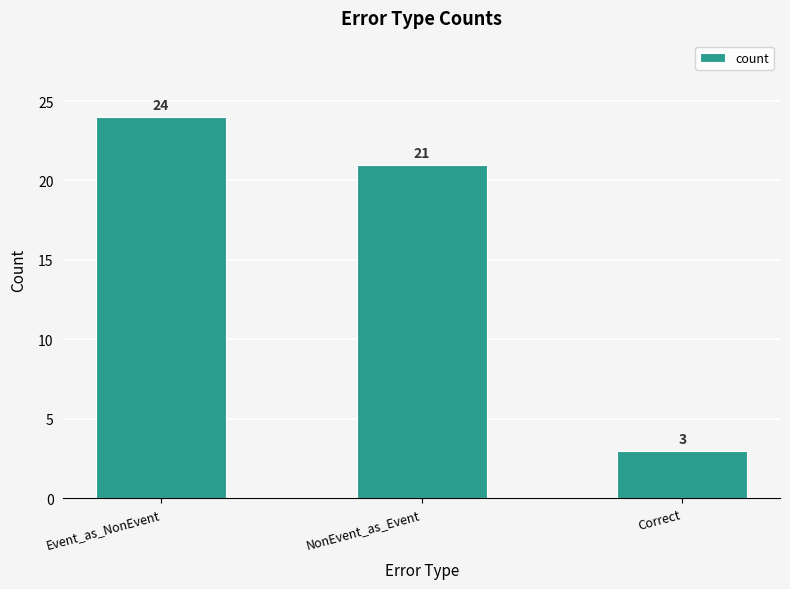

Is it true that the value at NonEvent_as_Event is 21?

True